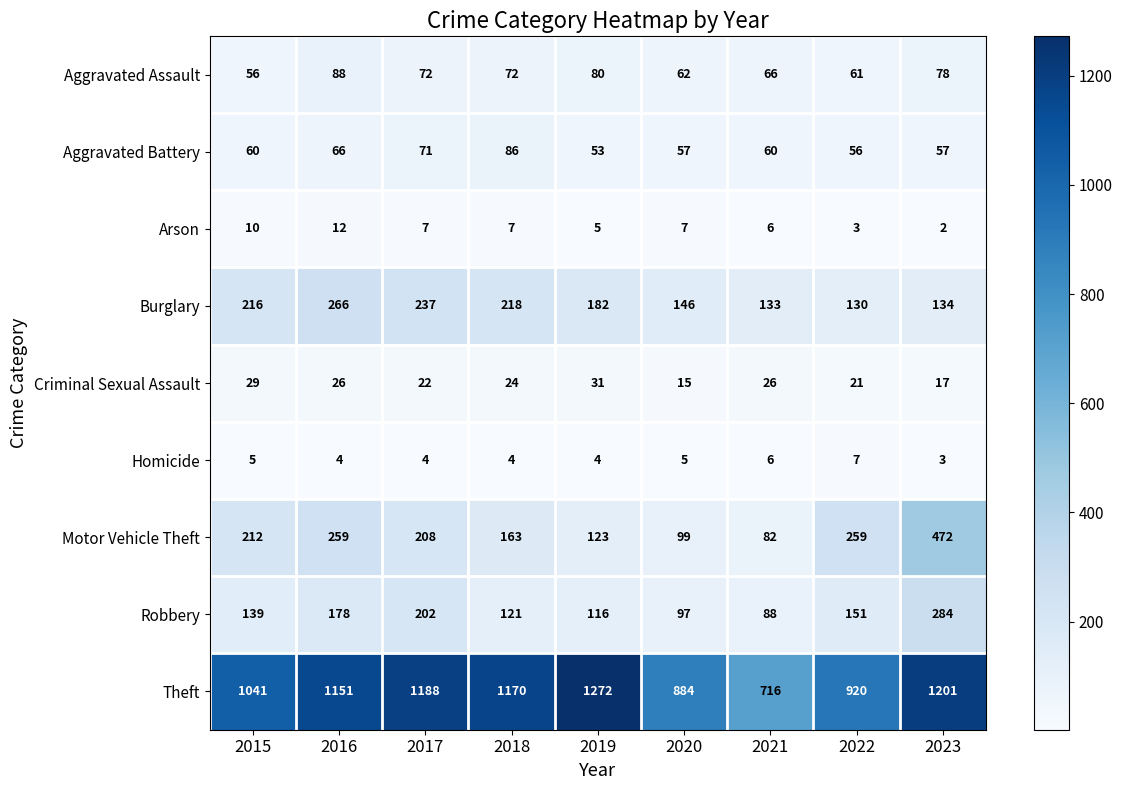

List the series in order of their peak value, lowest first.

Homicide, Arson, Criminal Sexual Assault, Aggravated Battery, Aggravated Assault, Burglary, Robbery, Motor Vehicle Theft, Theft